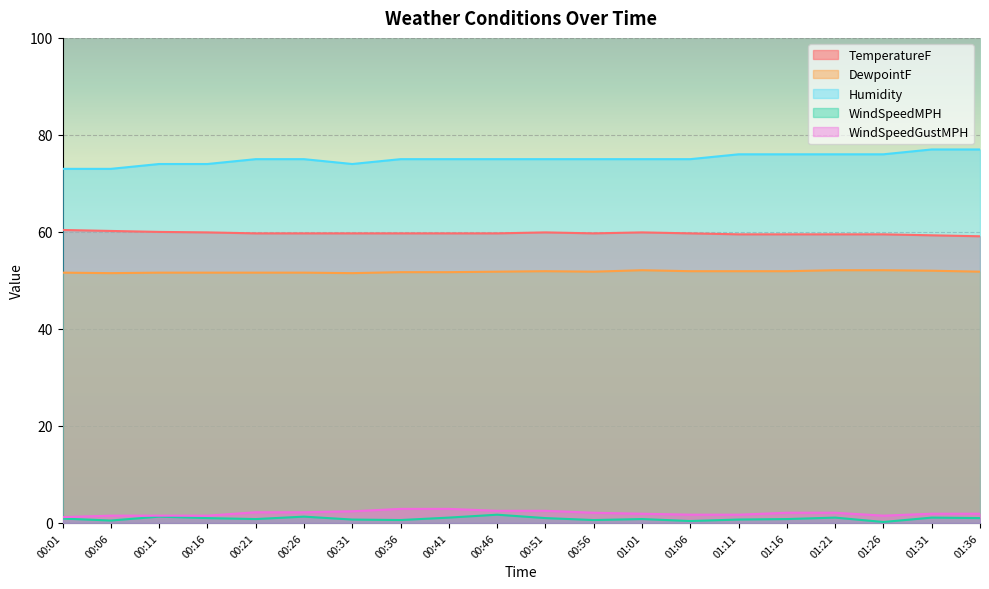

Rank the series by their maximum value, from lowest to highest.

WindSpeedMPH, WindSpeedGustMPH, DewpointF, TemperatureF, Humidity